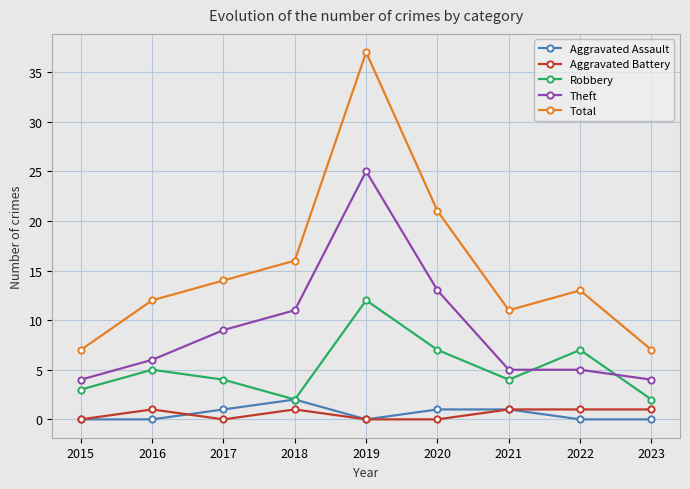

Count the number of data series in this chart.

5